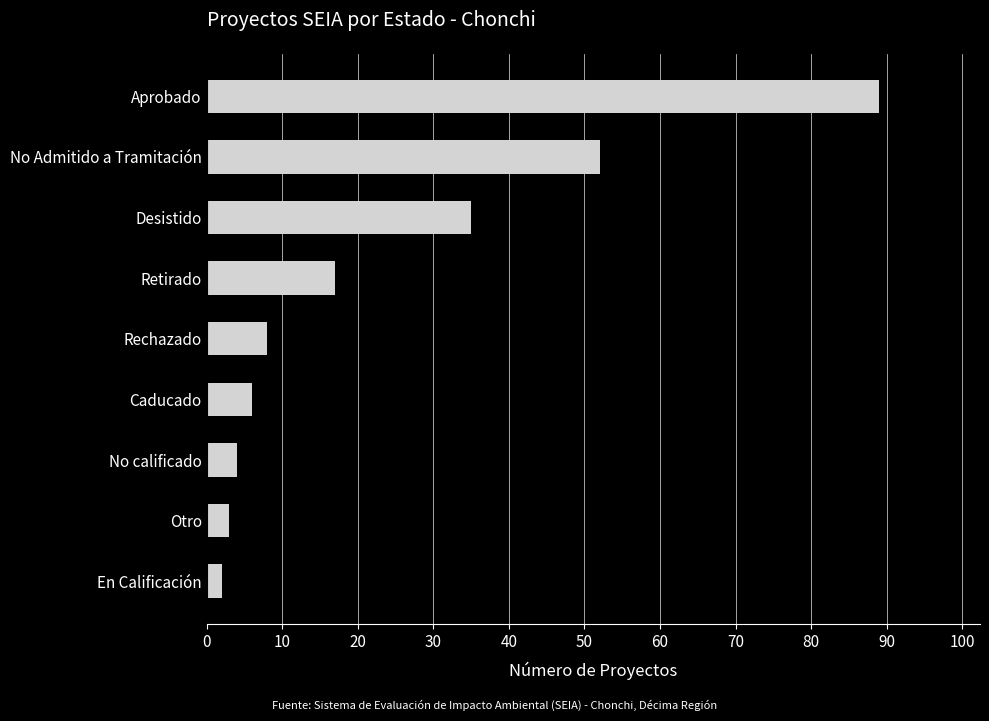

Is it true that the value at Aprobado is 89?

True